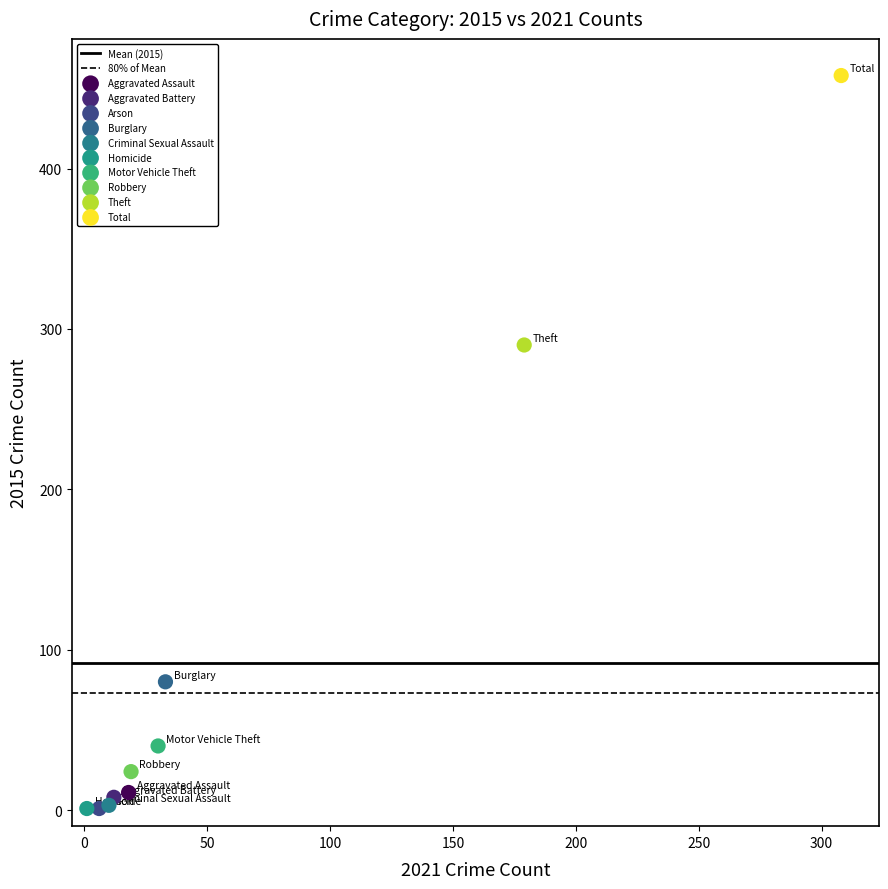

Which series reaches the maximum Y coordinate?

Total